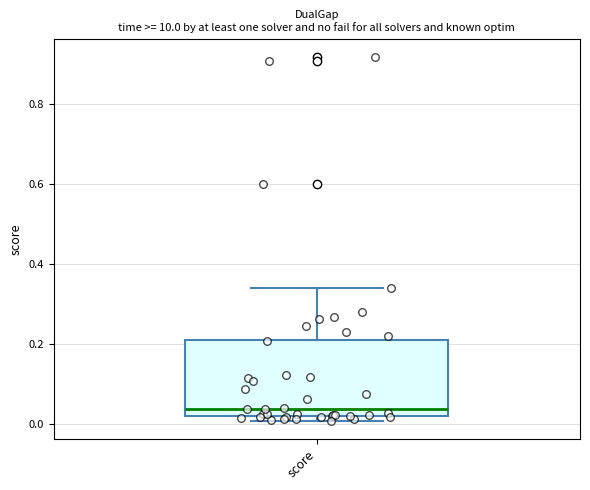

Read this box plot against the y-axis: the position of the median line, the range covered by the box, and the ends of both whiskers. The values are not printed on the chart, so give them approximately, as read against the axis.

median 0.04, box 0.02 to 0.22, whiskers 0.00 to 0.34